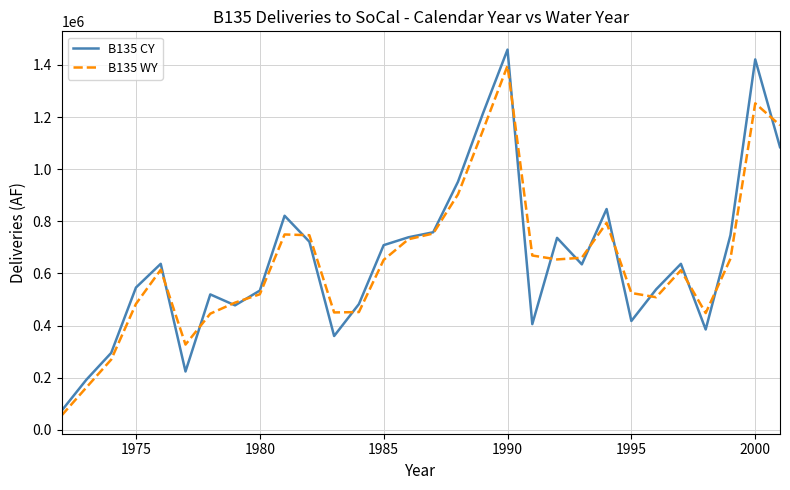

What is the maximum value for B135 CY?

1458878.0